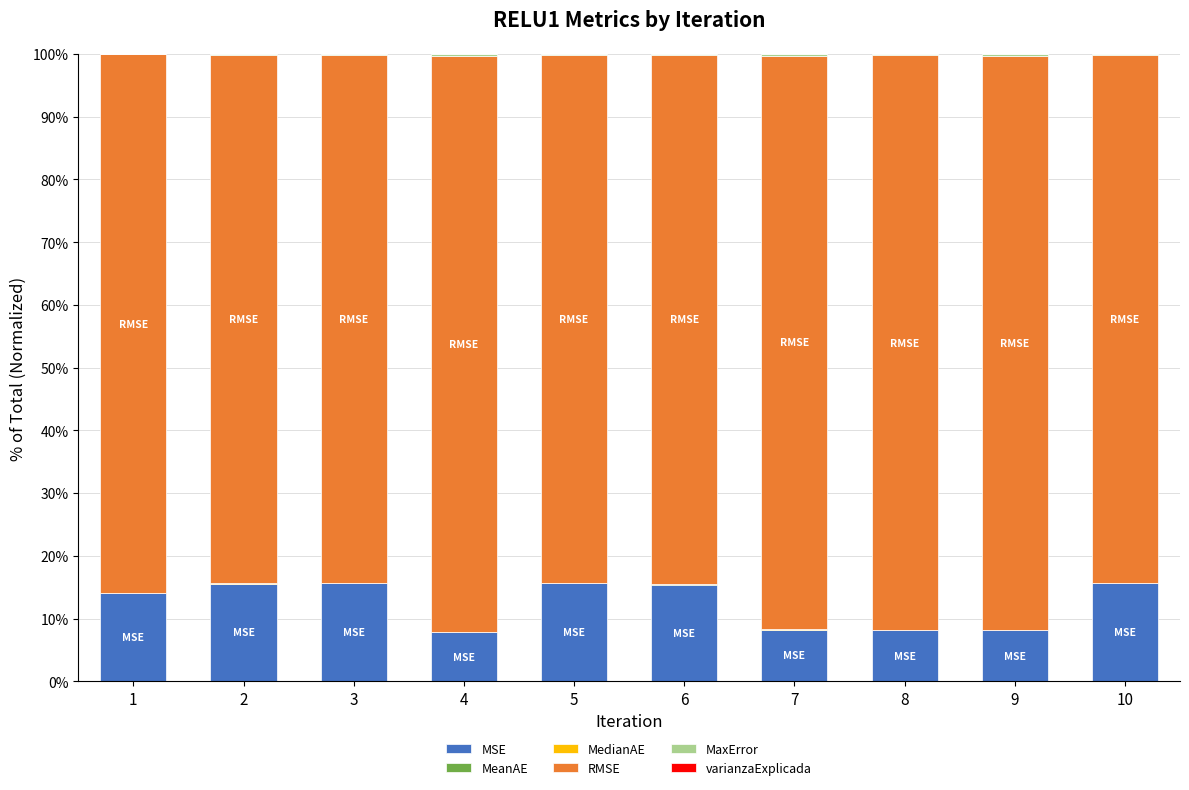

What is the highest value of the MSE series?

15.7